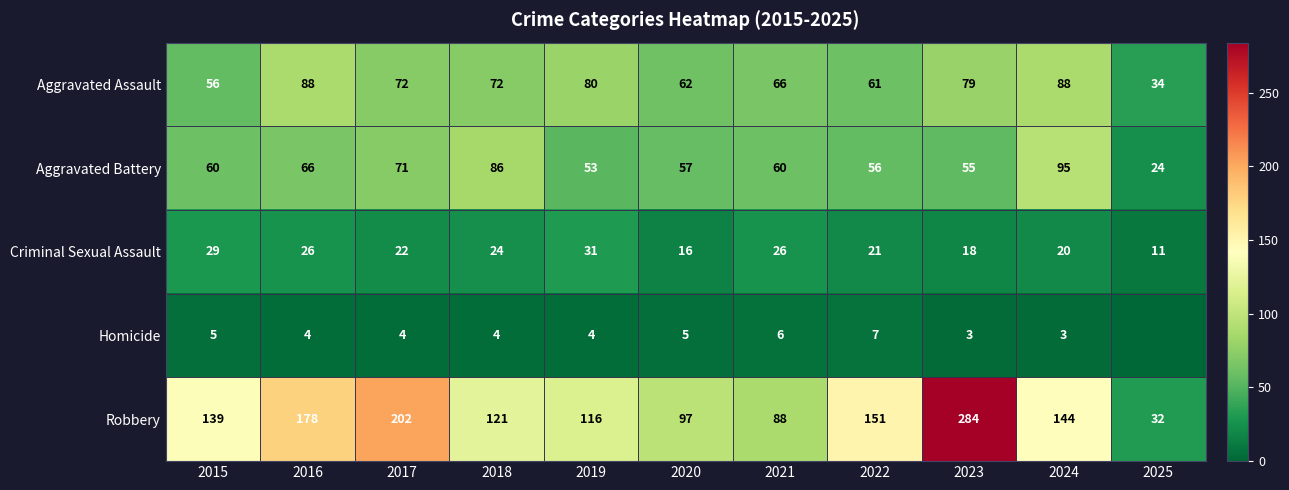

How many data points in Criminal Sexual Assault are less than 22?

5